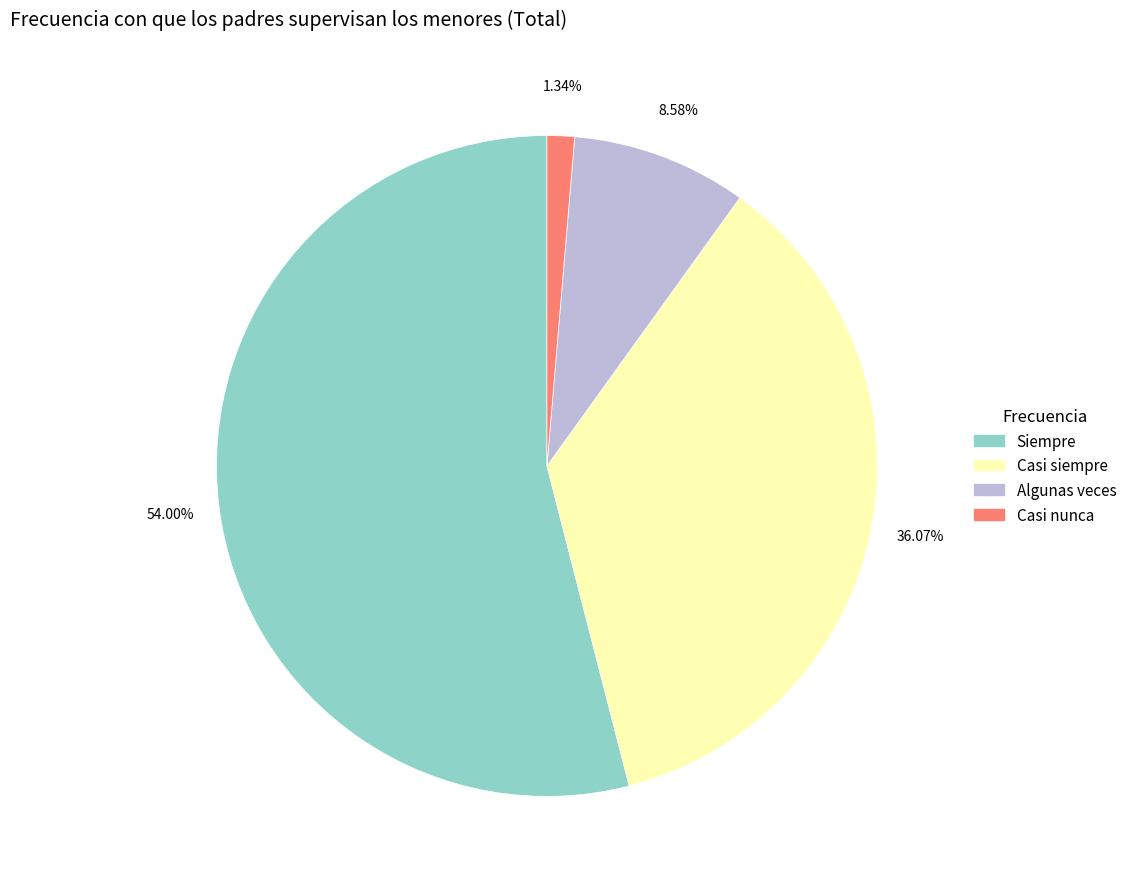

Is there a majority slice in this chart?

Yes